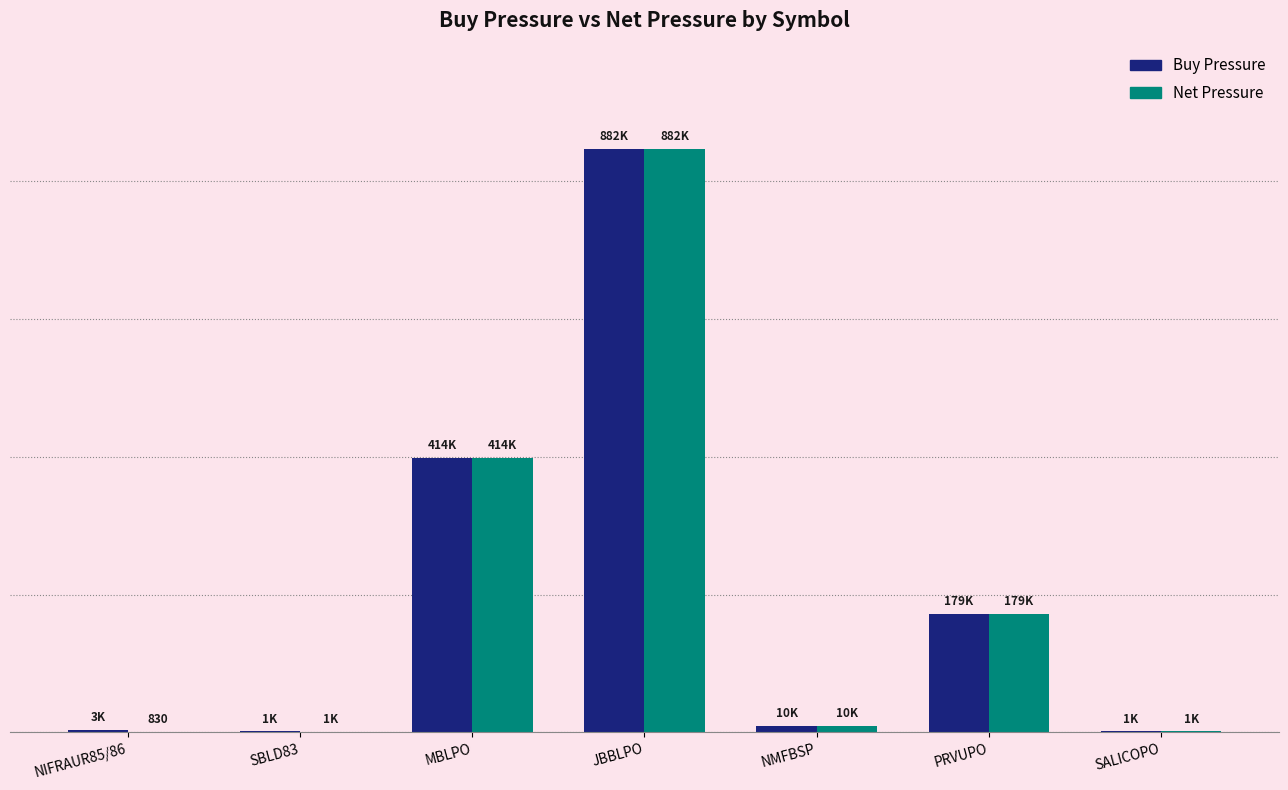

What is the sum of all Net Pressure values?

1488204